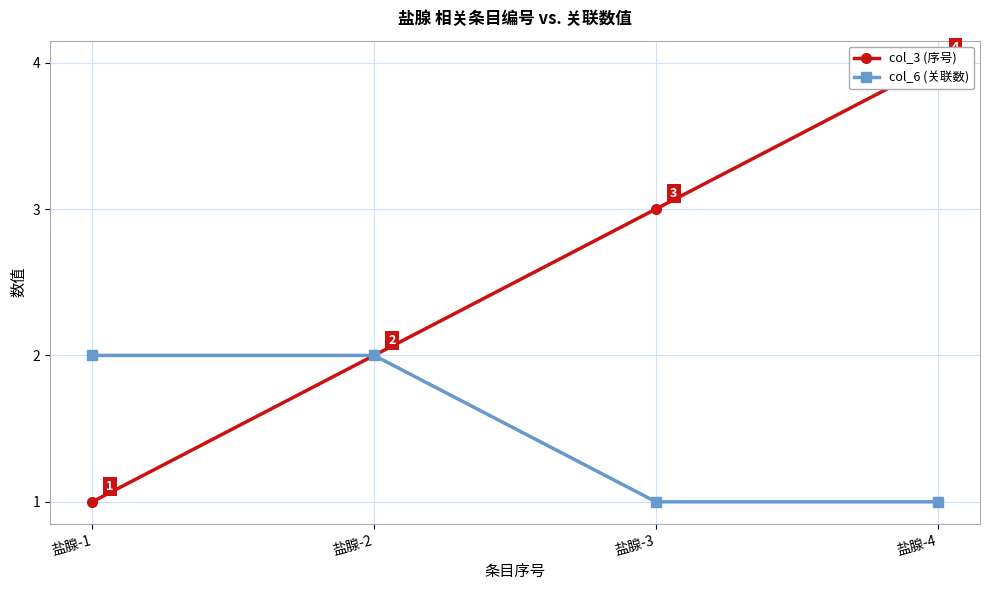

True or false: col_6 (关联数) and col_3 (序号) cross at least once.

False